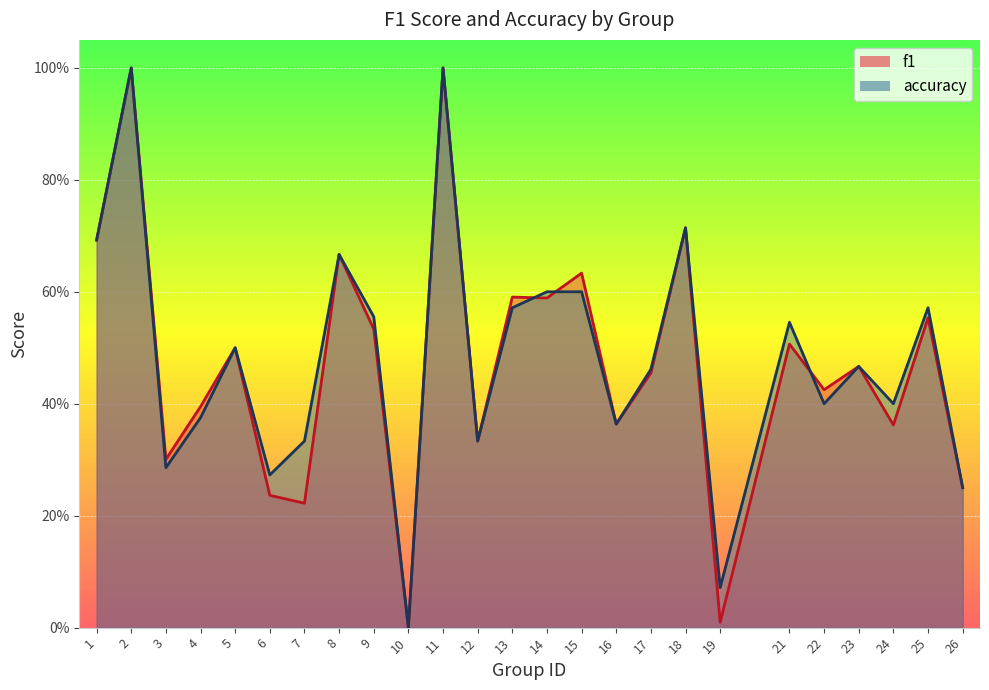

True or false: f1 and accuracy intersect in this chart.

True